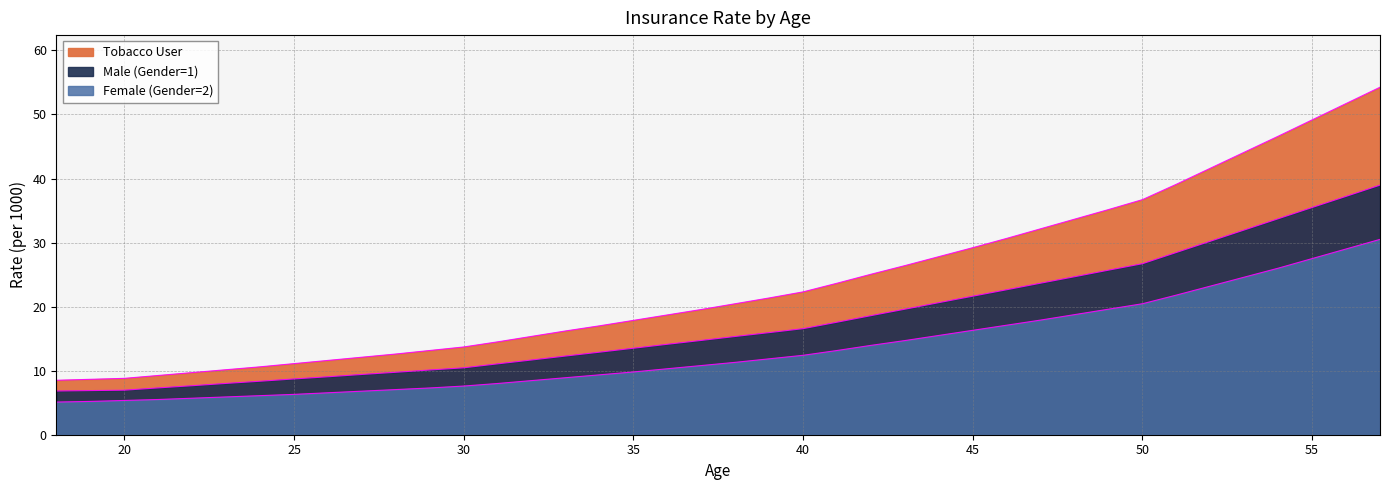

Which series has the largest range (max minus min)?

Tobacco User